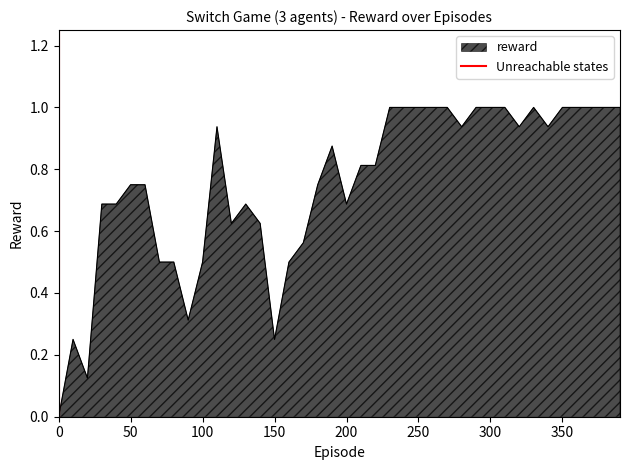

Is it true that reward equals 0.7 at 200?

True